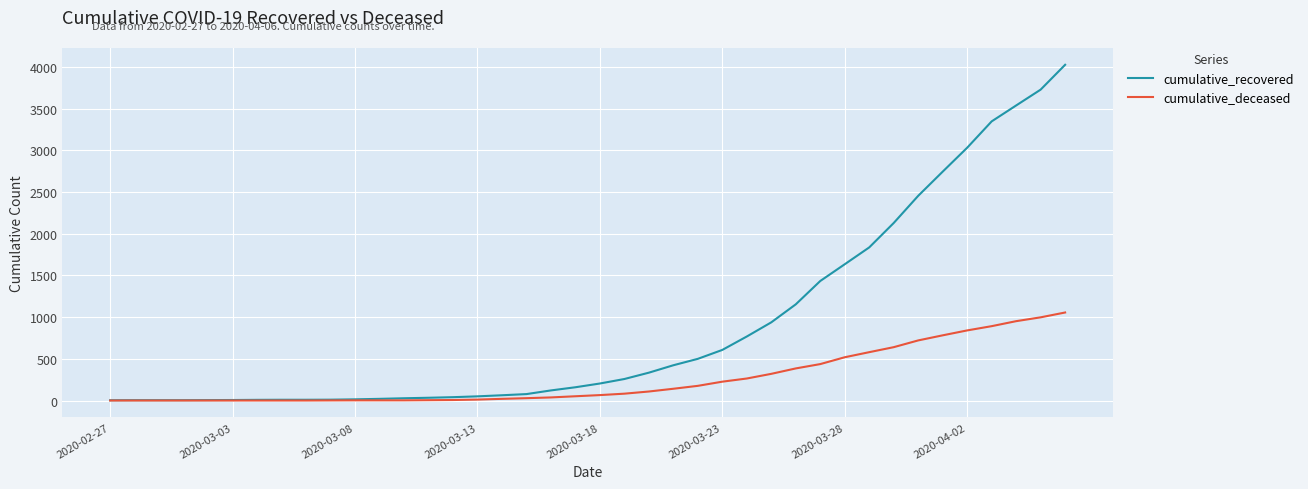

What is the difference between the second highest and minimum values in the cumulative_deceased series?

998